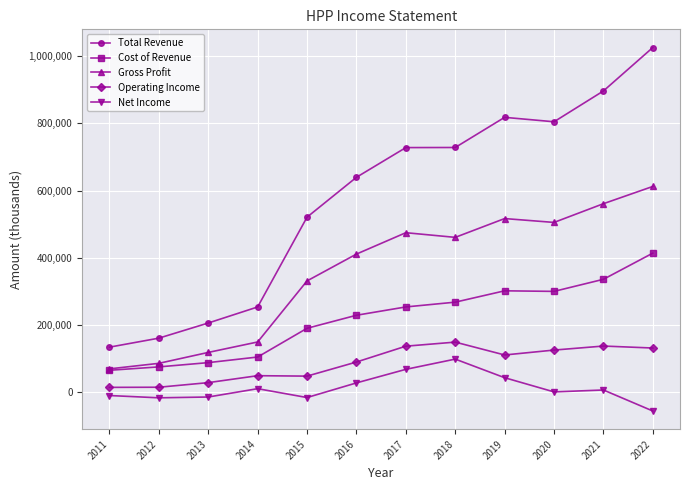

Where is the first local minimum for Gross Profit?

2018